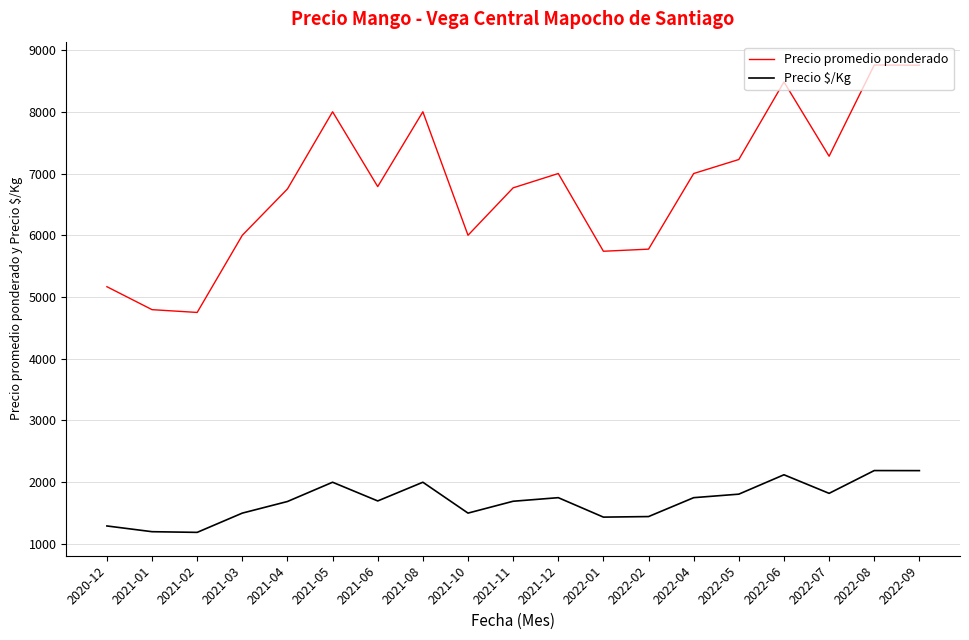

What is the total value across all series at 2022-07?

9100